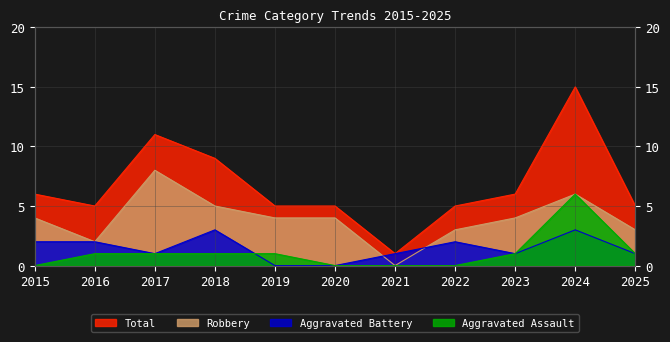

The Robbery series shows 2 at 2015. True or false?

False